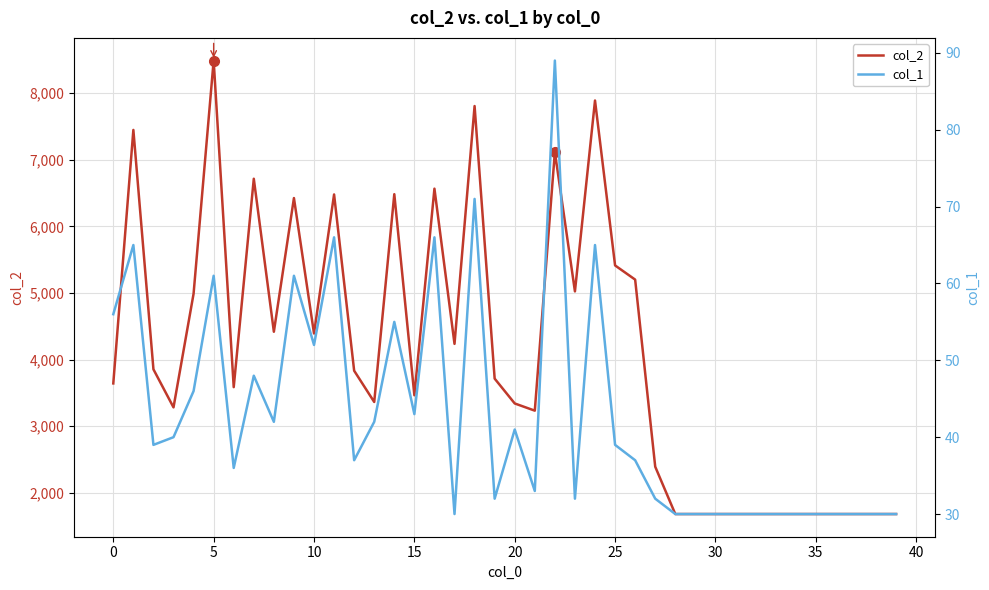

True or false: col_1 and col_2 intersect in this chart.

False